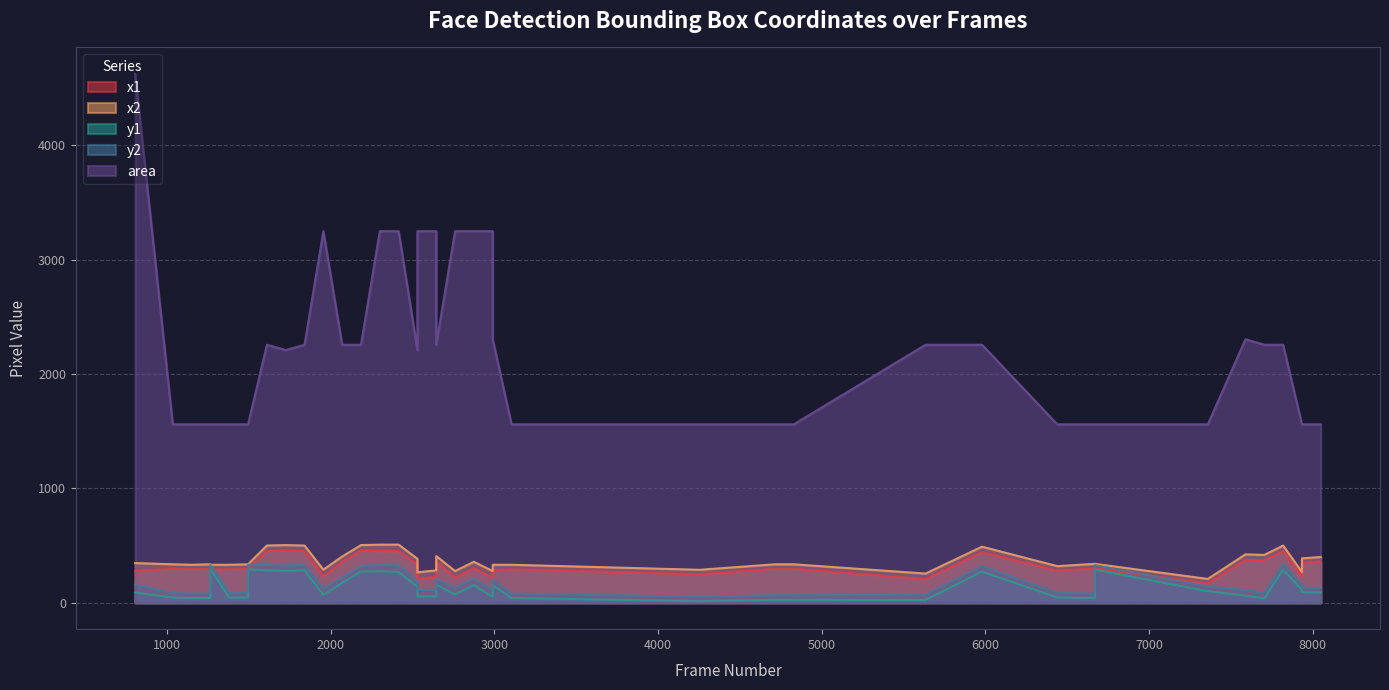

What is the average value of the area series?

2201